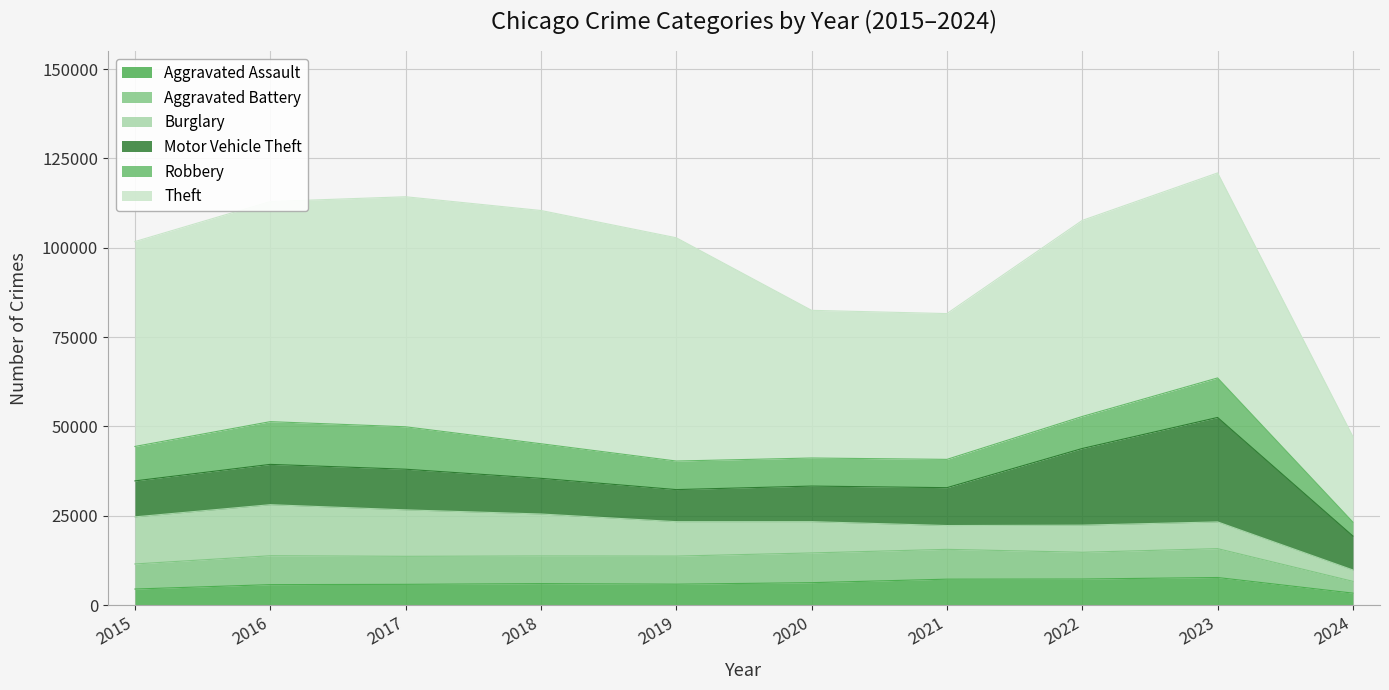

At how many categories does at least one series exceed 59385?

4